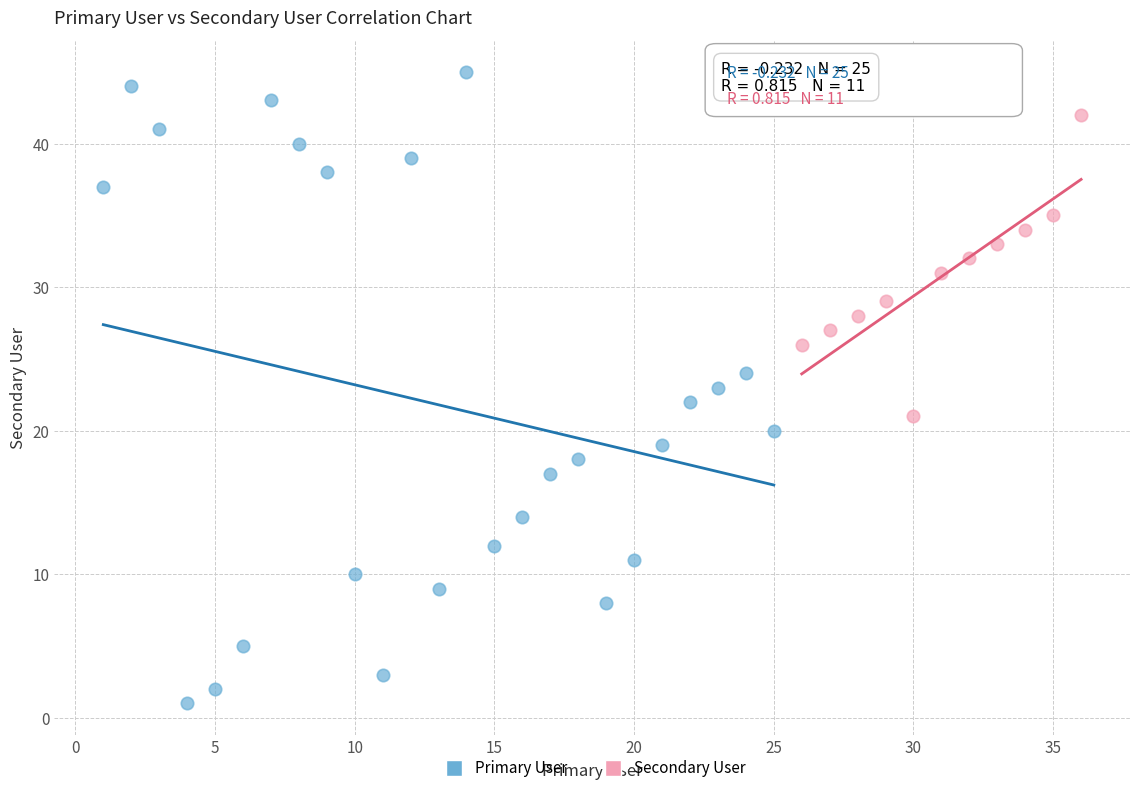

Which series reaches the maximum Y coordinate?

Primary User